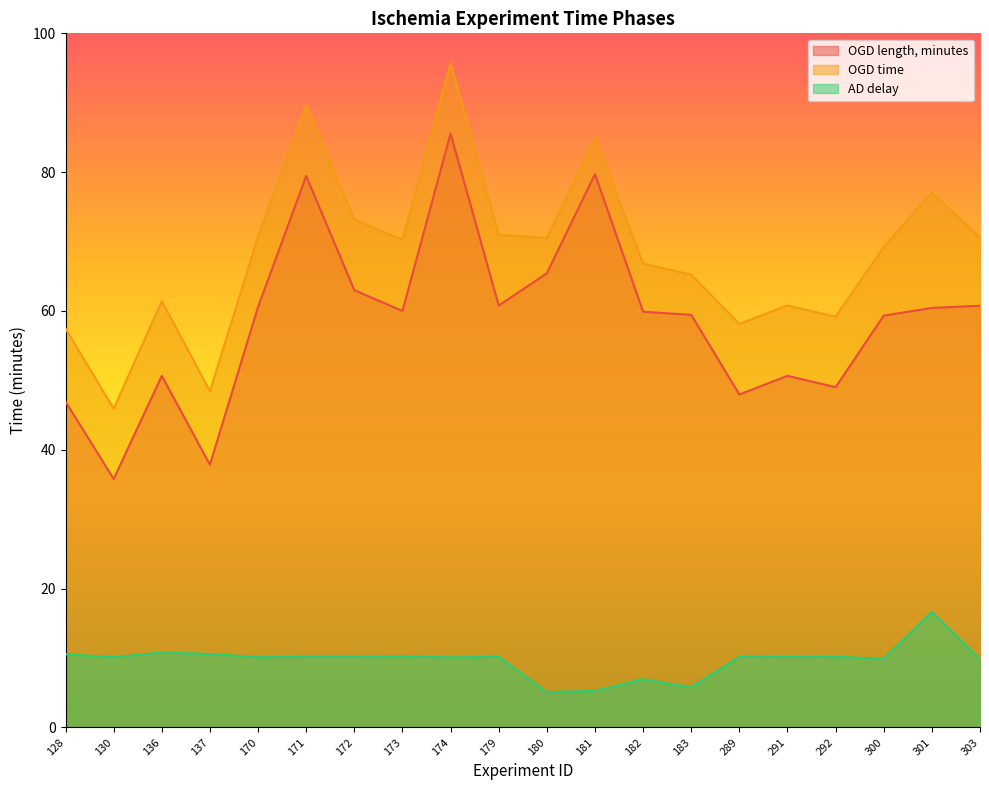

At how many categories does at least one series exceed 20?

20